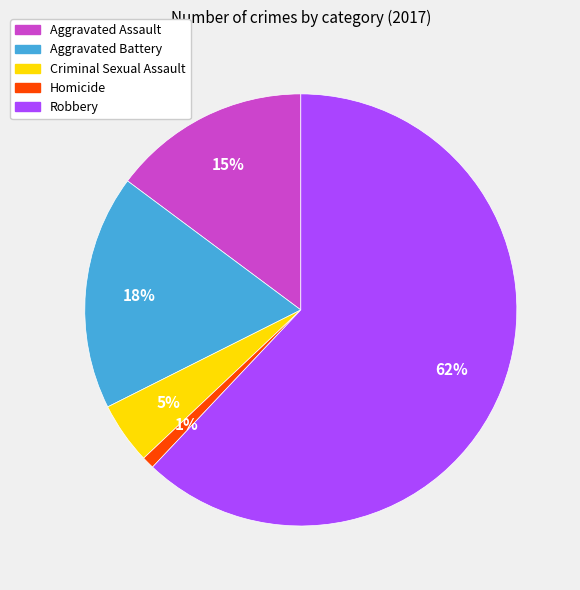

What is the ratio of the value at Homicide to the value at Aggravated Assault?

0.1